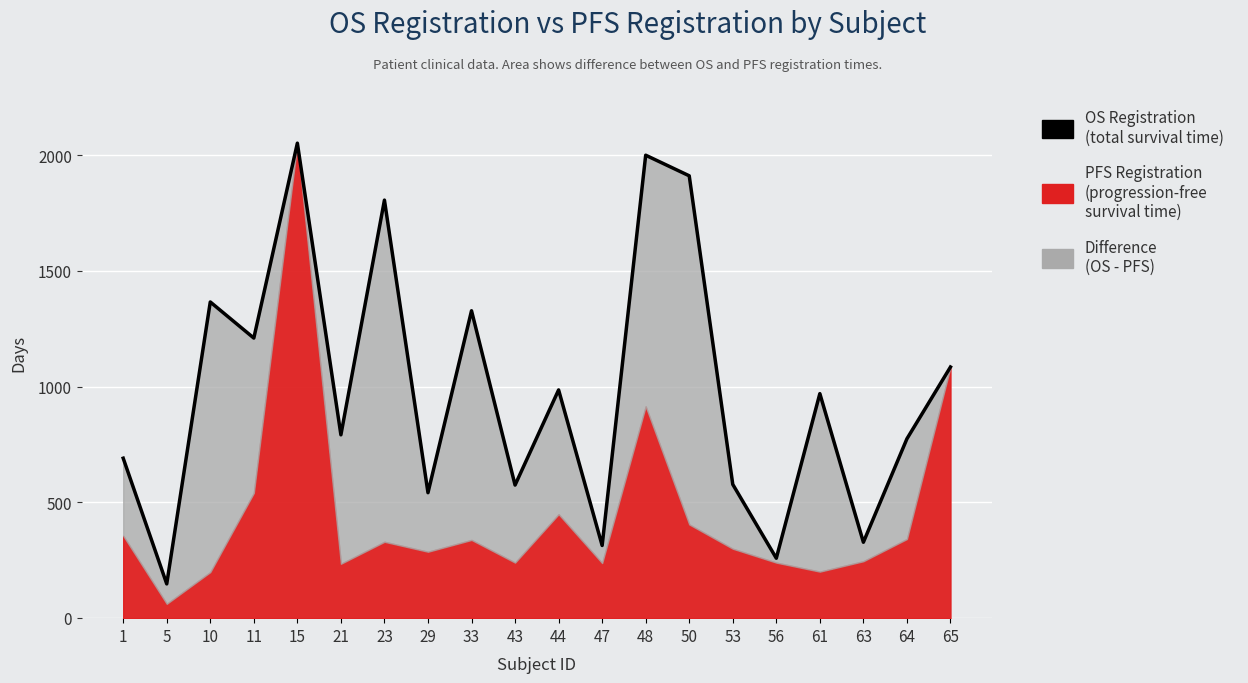

Rank the categories by value from highest to lowest.

15, 48, 50, 23, 10, 33, 11, 65, 44, 61, 21, 64, 1, 53, 43, 29, 63, 47, 56, 5